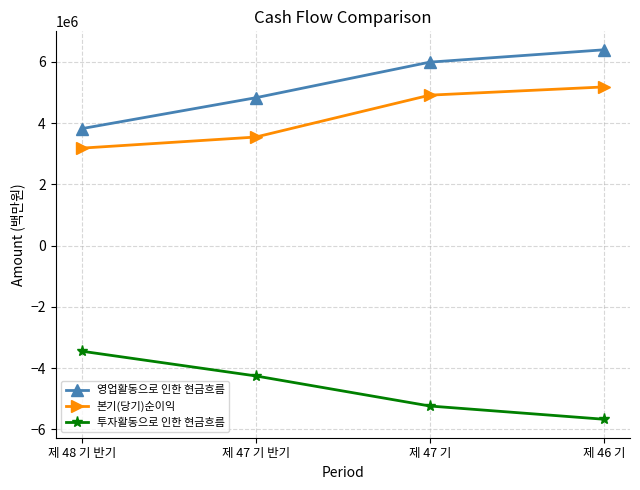

What is the approximate value of 투자활동으로 인한 현금흐름 at 제 46 기, to the nearest 100?

-5674100